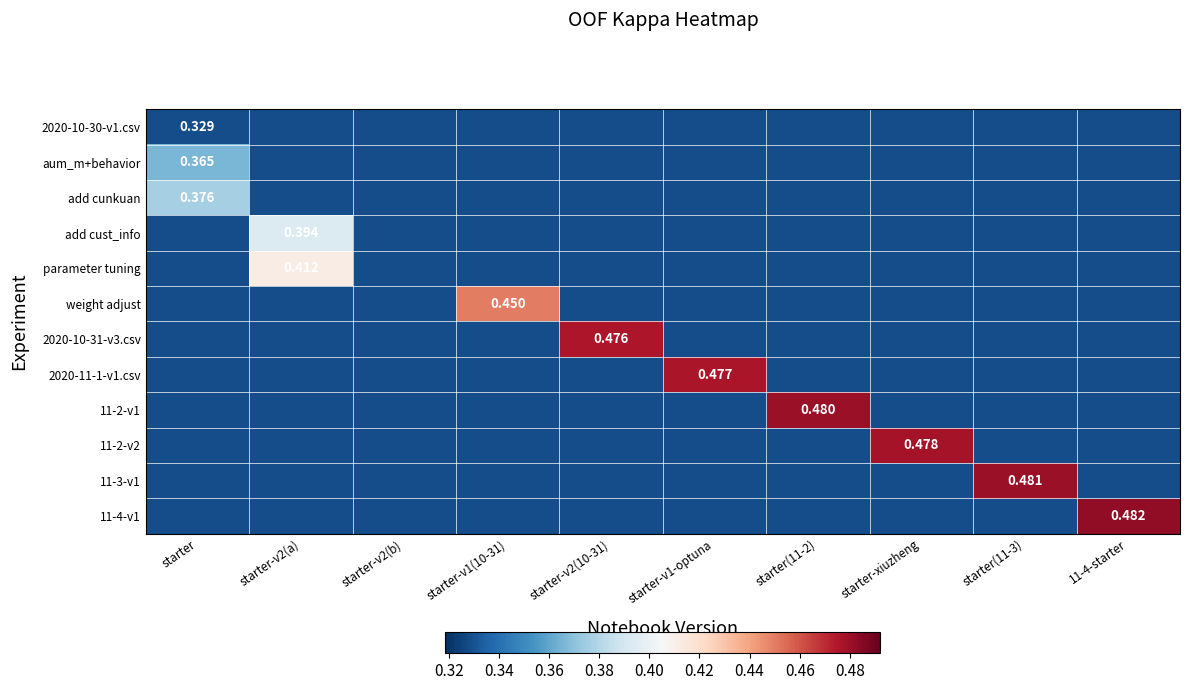

Which series has the largest total across all categories?

11-4-v1